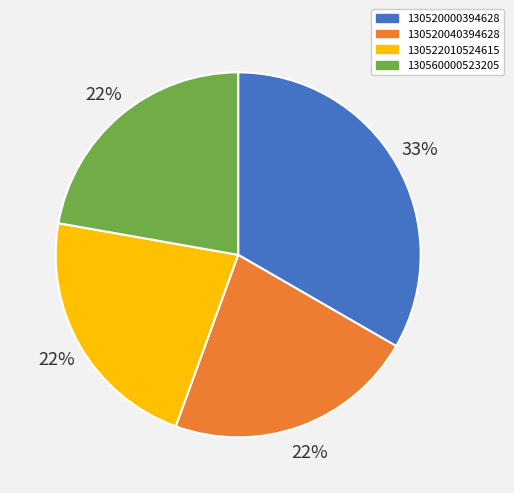

To the nearest percent, what is the average slice percentage?

25%